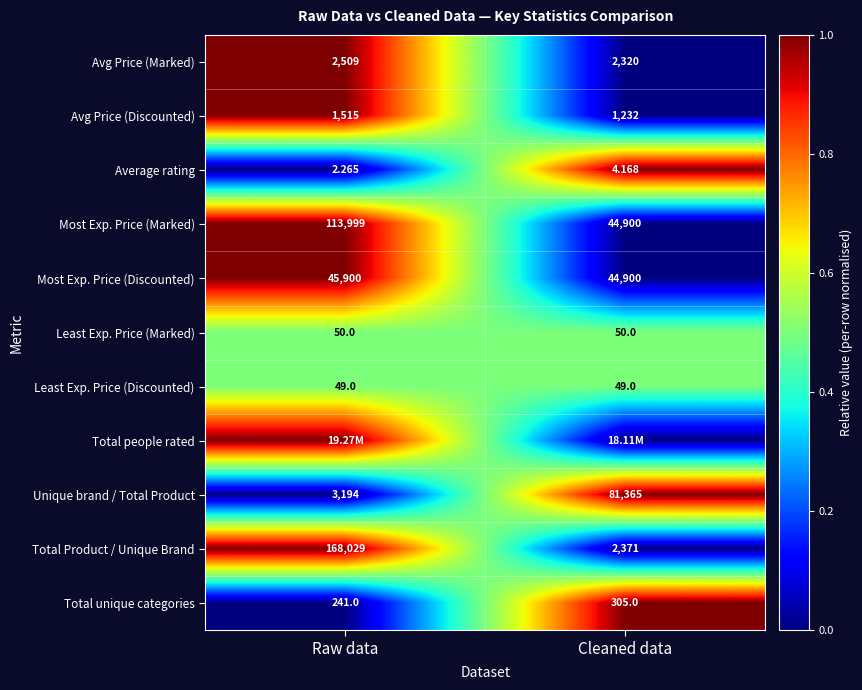

Where is Average rating nearest to the value 3?

Raw data